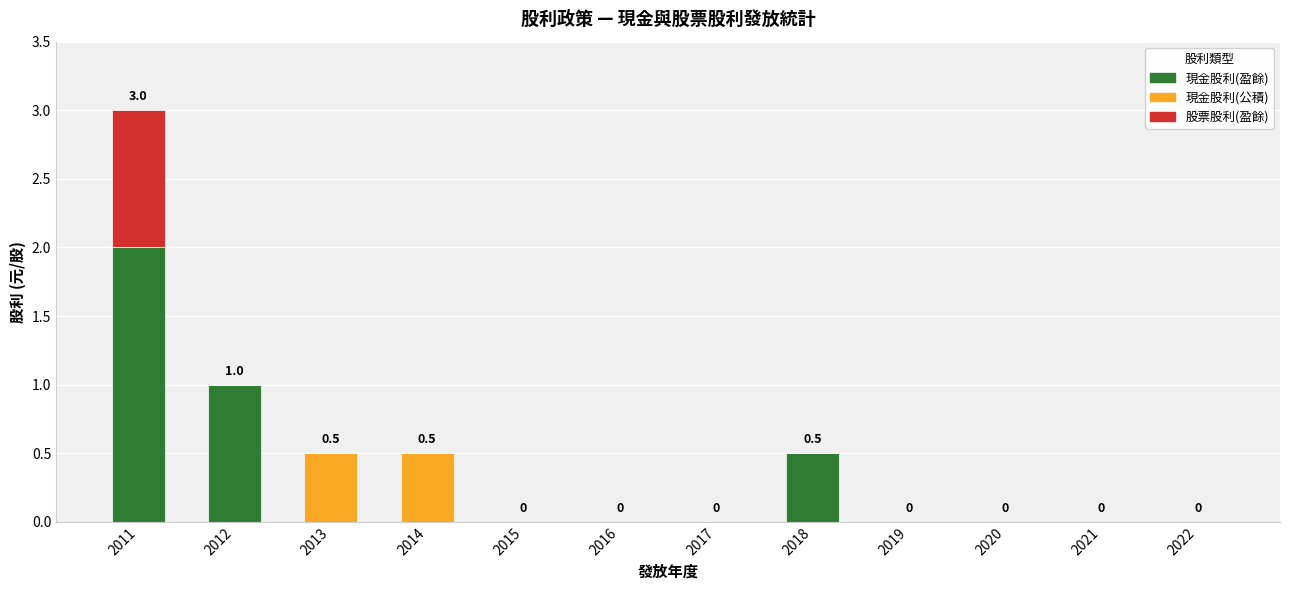

Are the bars grouped side by side (vs. stacked)?

No